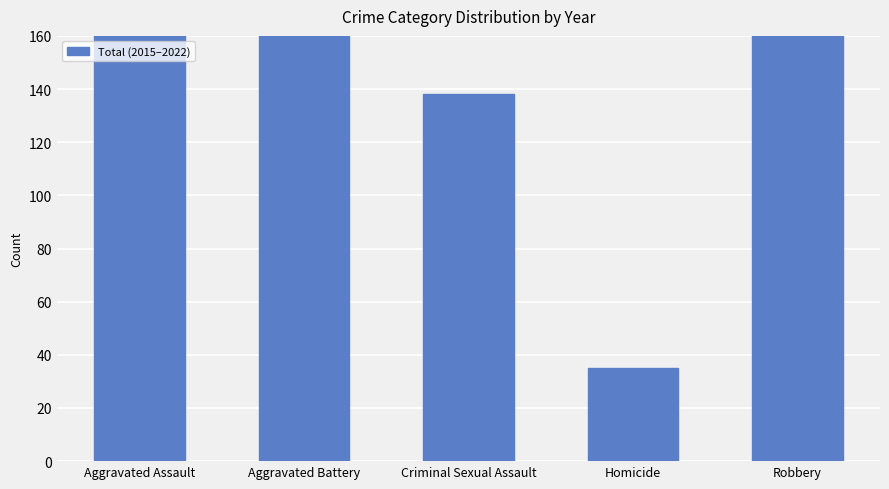

What is the difference between the second highest and minimum values?

394